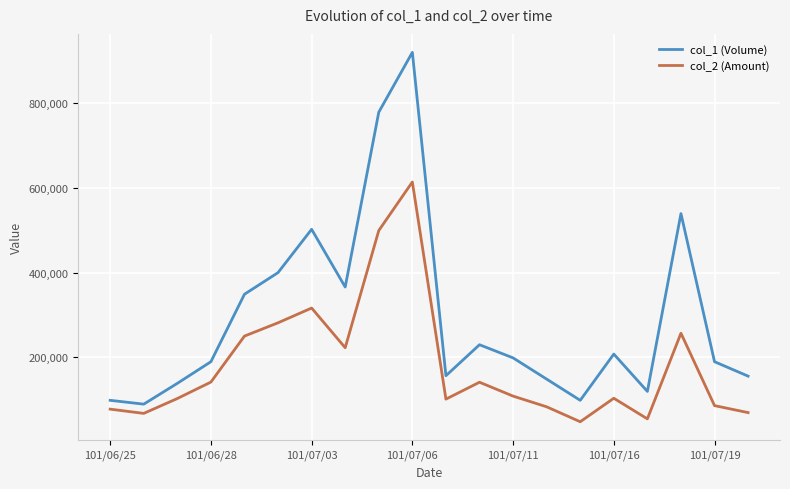

Which series has the widest spread of values?

col_1 (Volume)